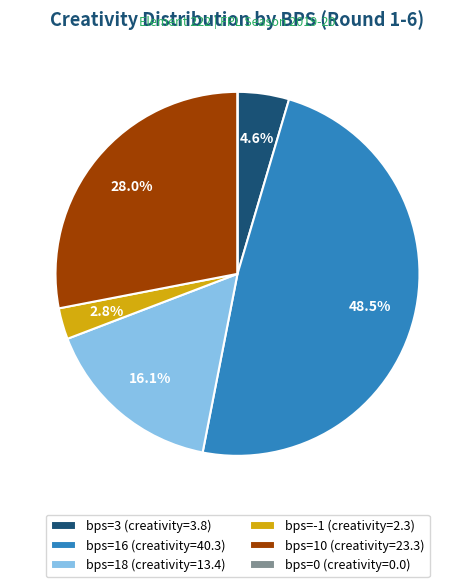

To the nearest percent, what is the difference between the largest and smallest slice percentages?

48%